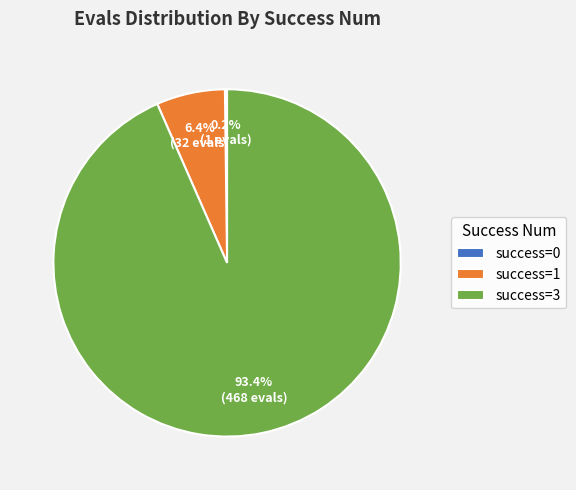

Between success=1 and success=3, which is larger?

success=3